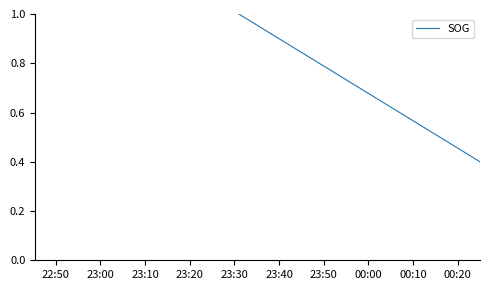

What is the minimum value shown in the chart?

0.4